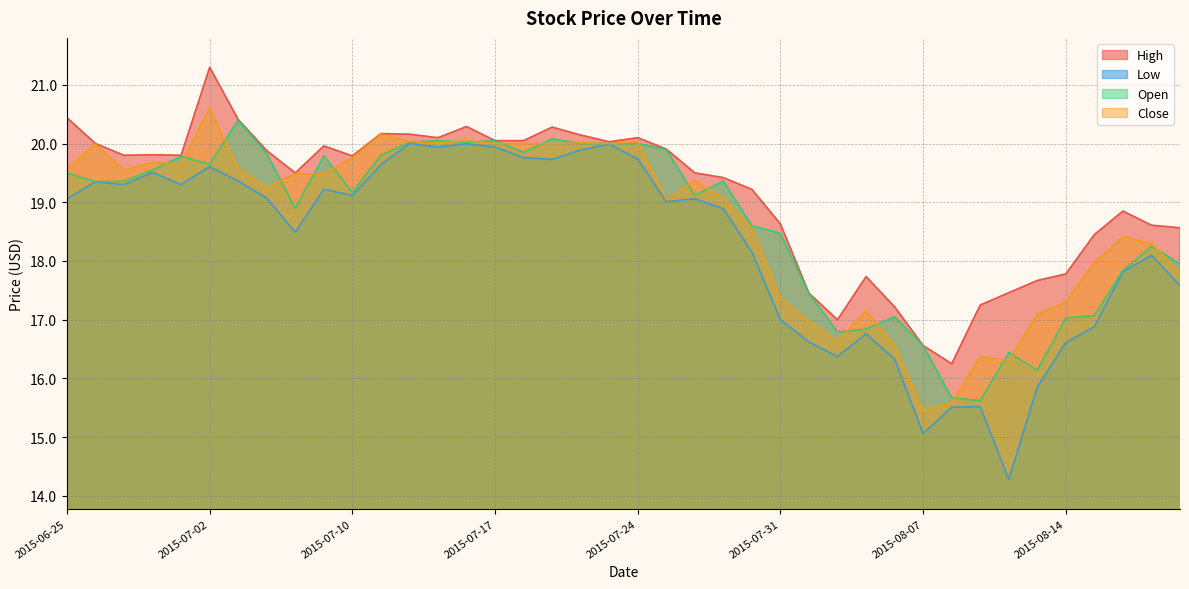

What is the average value of the Close series?

18.7